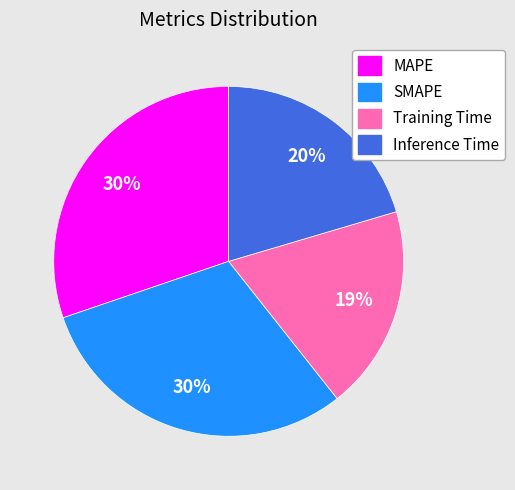

Does any single category account for the majority?

No